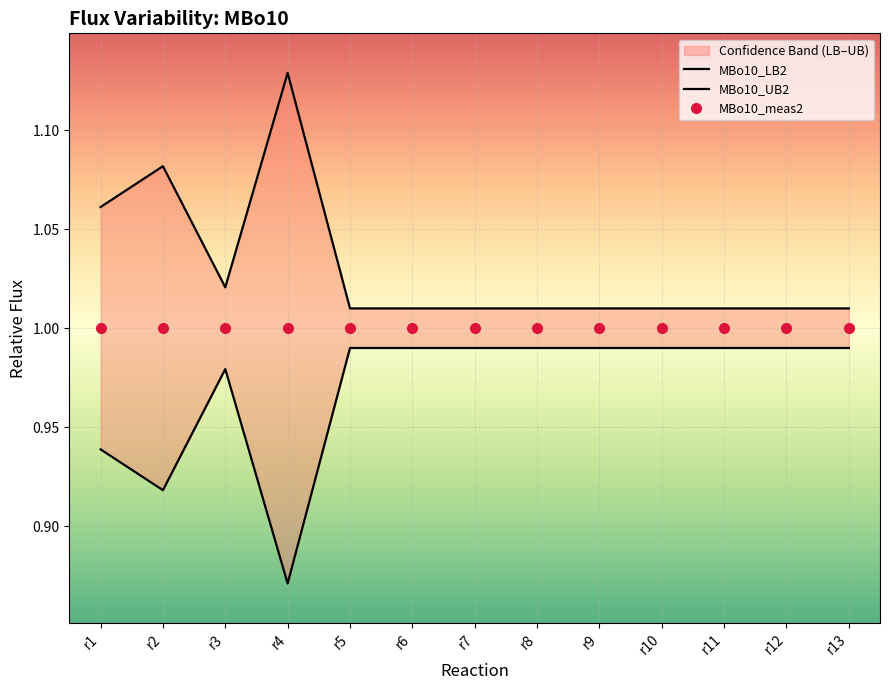

True or false: MBo10_meas2 and MBo10_LB2 cross at least once.

False